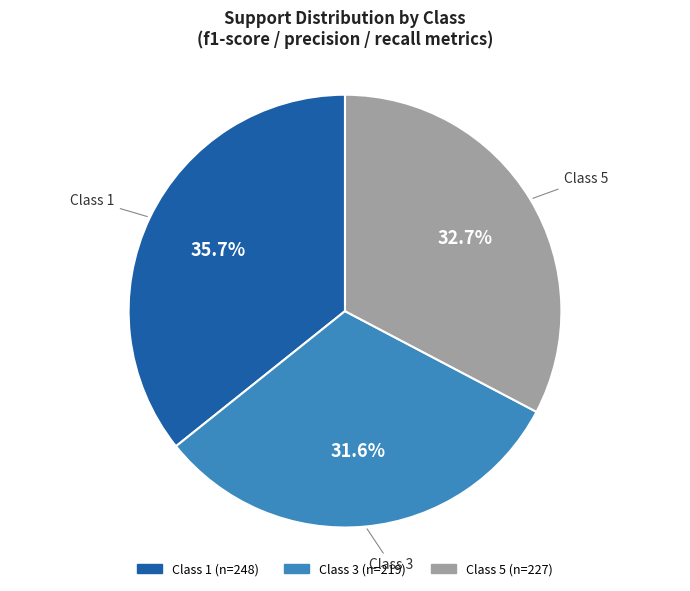

Is there a majority slice in this chart?

No